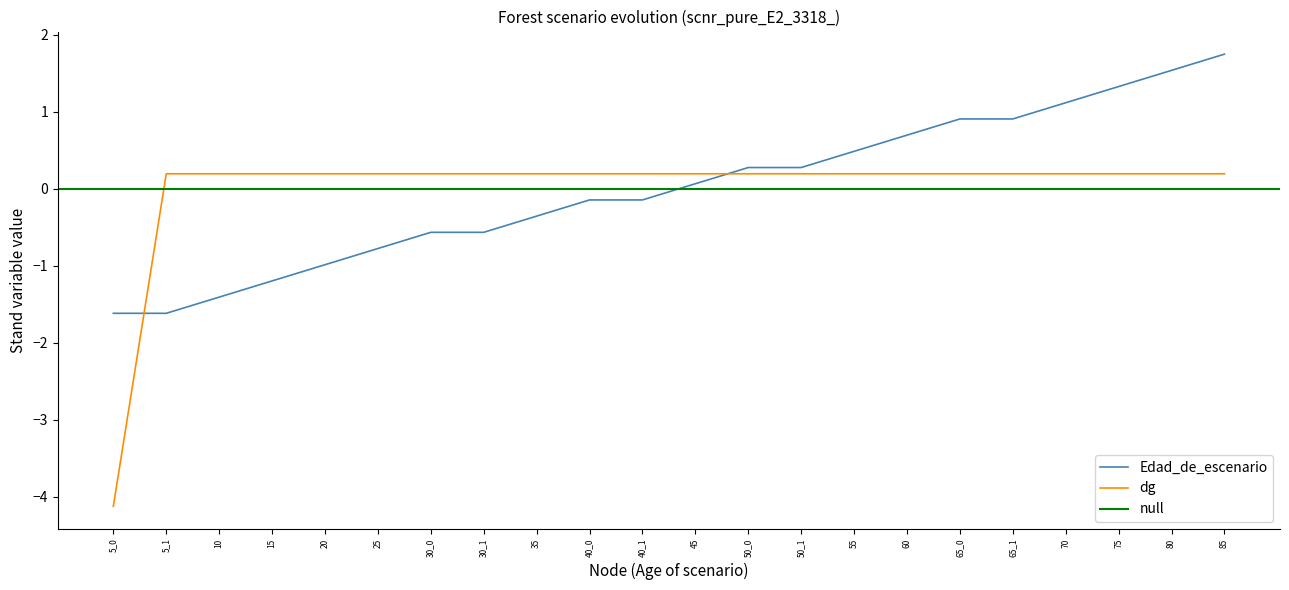

Reading left to right, list all the values displayed in this chart.

Edad_de_escenario: 5_0=-1.6	5_1=-1.6	10=-1.4	15=-1.2	20=-1.0	25=-0.8	30_0=-0.6	30_1=-0.6	35=-0.4	40_0=-0.1	40_1=-0.1	45=0.1	50_0=0.3	50_1=0.3	55=0.5	60=0.7	65_0=0.9	65_1=0.9	70=1.1	75=1.3	80=1.5	85=1.8
dg: 5_0=-4.1	5_1=0.2	10=0.2	15=0.2	20=0.2	25=0.2	30_0=0.2	30_1=0.2	35=0.2	40_0=0.2	40_1=0.2	45=0.2	50_0=0.2	50_1=0.2	55=0.2	60=0.2	65_0=0.2	65_1=0.2	70=0.2	75=0.2	80=0.2	85=0.2